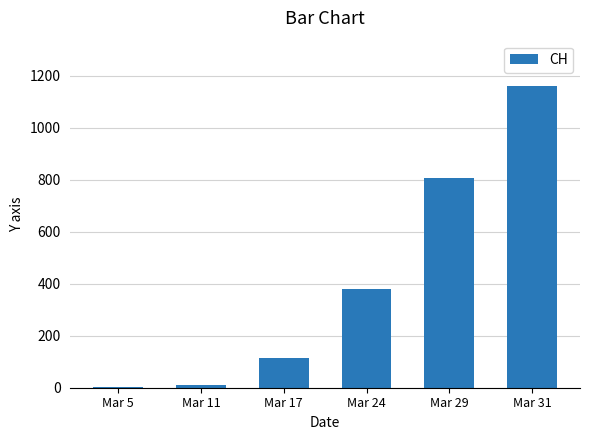

What is the greatest value displayed?

1160